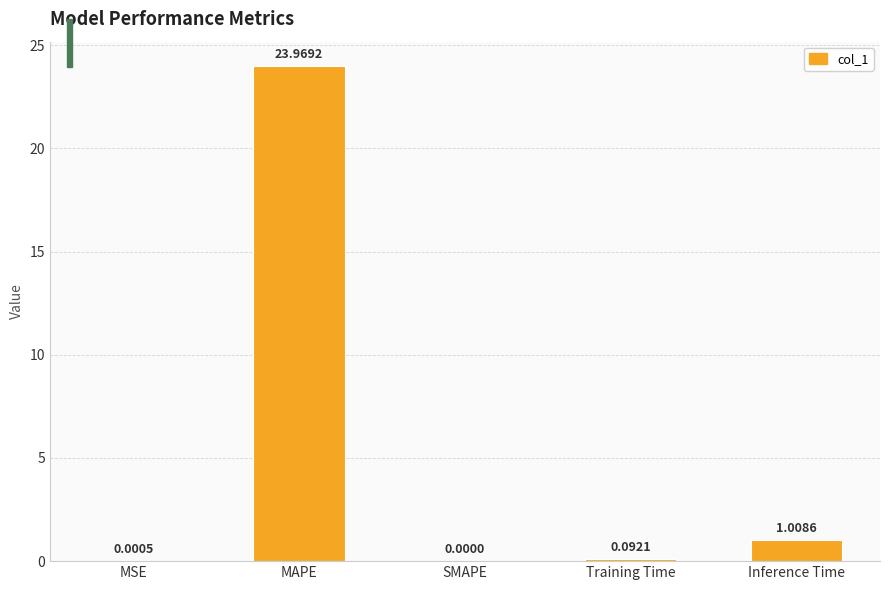

Are the bars horizontal?

No